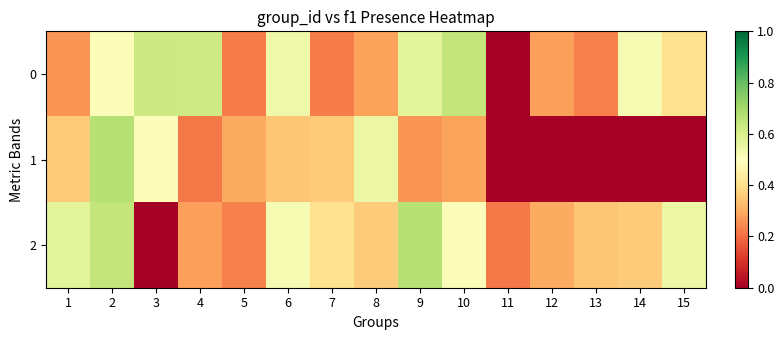

Between 5 and 14, which series saw the biggest shift?

1